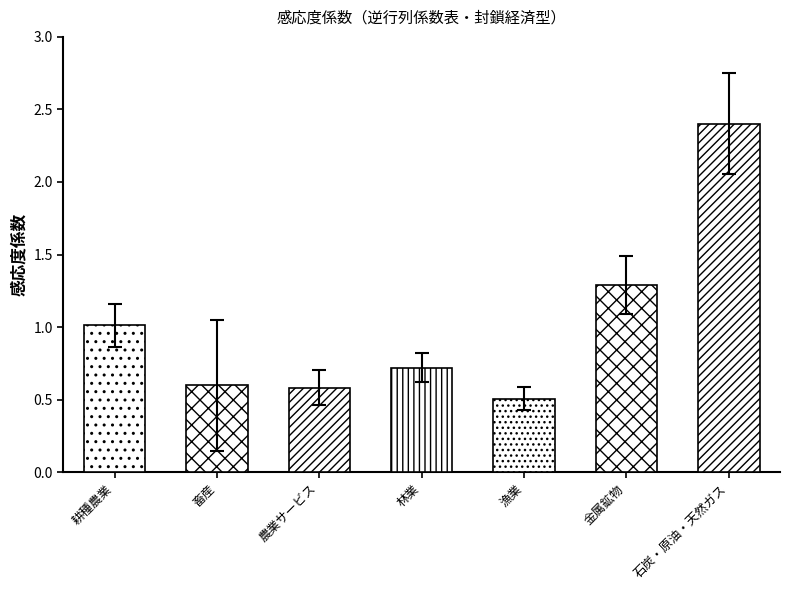

Rank the categories by value from highest to lowest.

石炭・原油・天然ガス, 金属鉱物, 耕種農業, 林業, 畜産, 農業サービス, 漁業